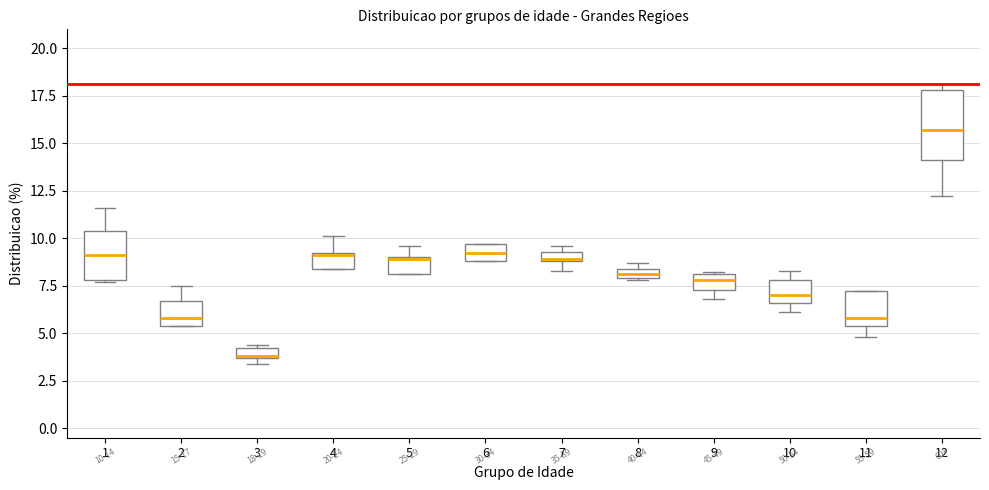

Which box has the lowest median line?

3